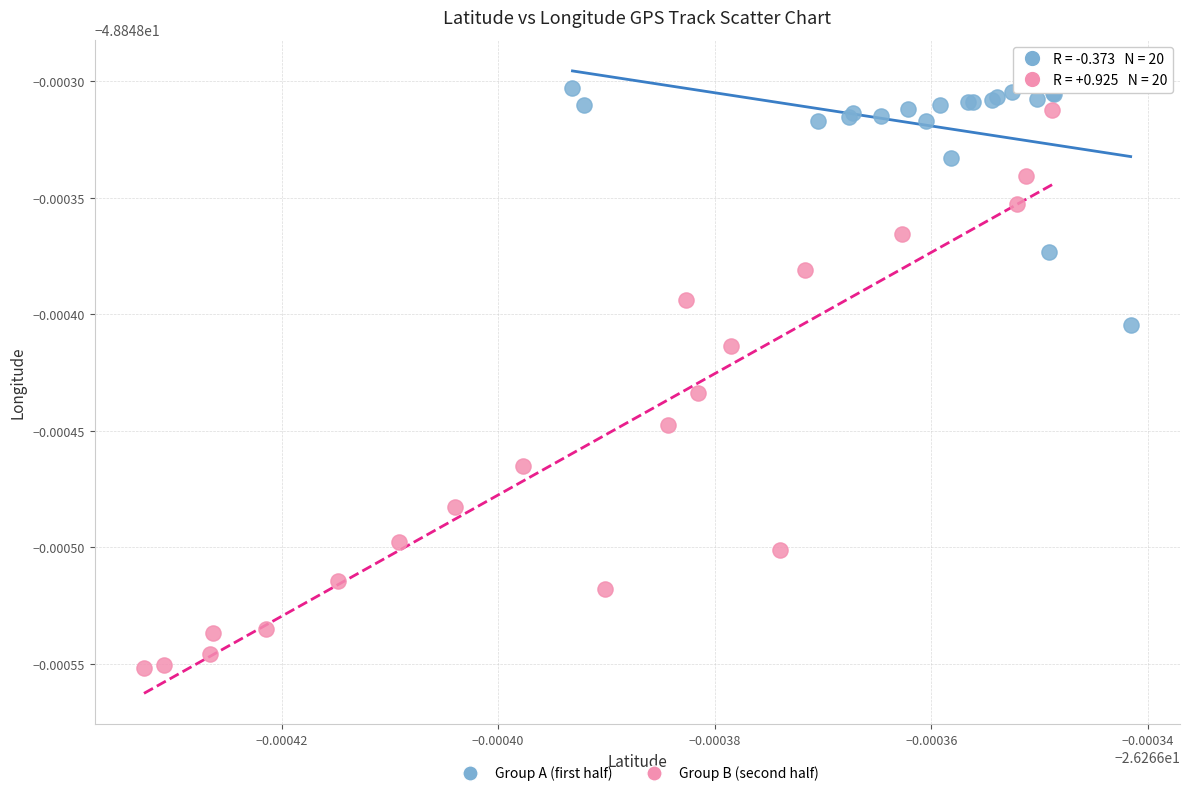

Which series has the widest spread of Y values?

Group B (second half)